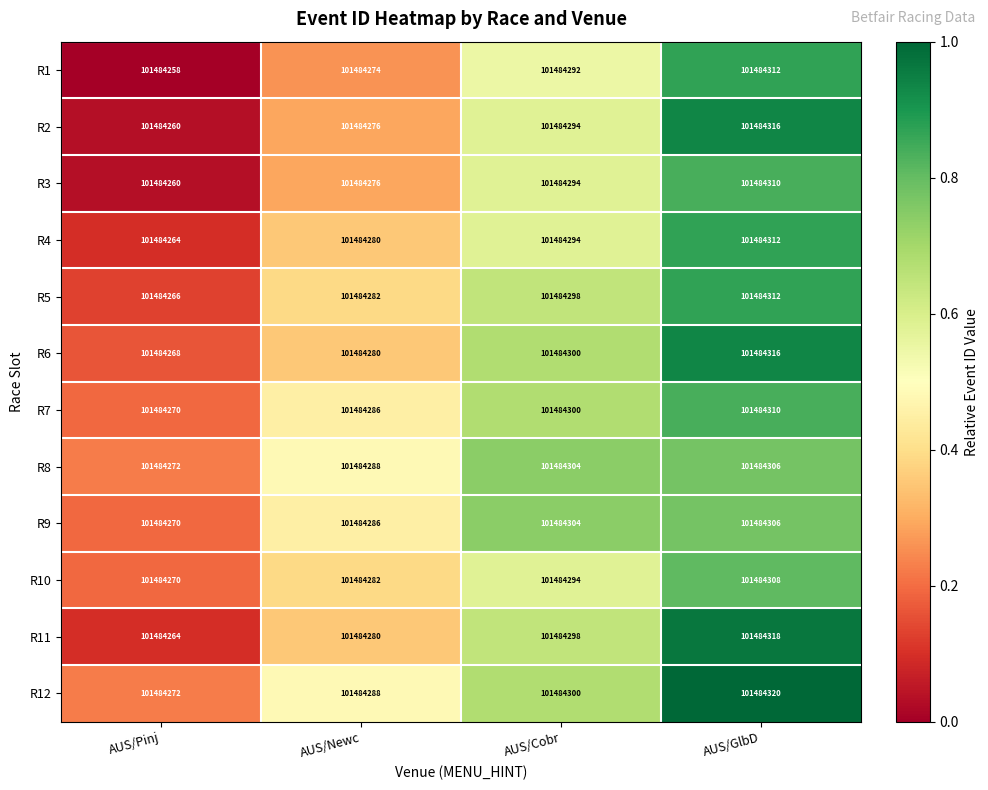

What is the spread (max minus min) of values at AUS/GlbD?

0.2